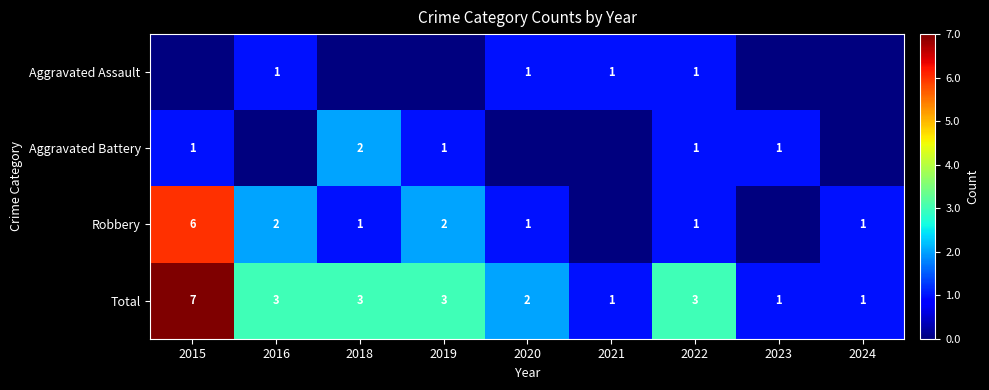

At how many categories does at least one series exceed 2?

5